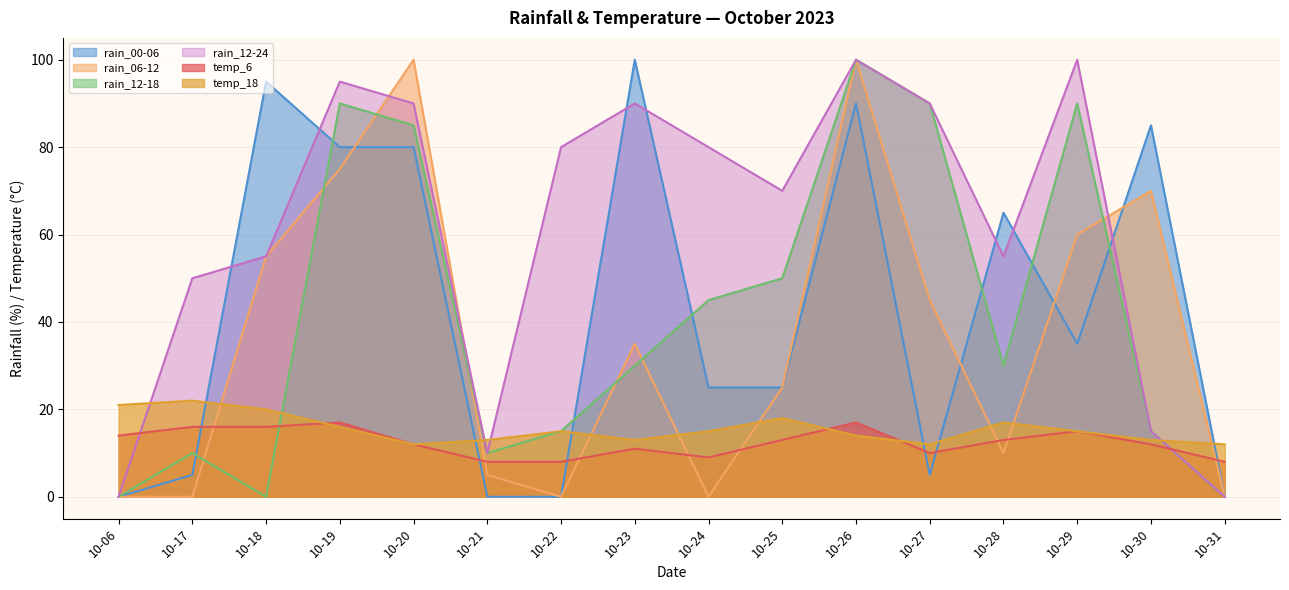

Is it true that rain_06-12 equals 0 at 10-17?

True